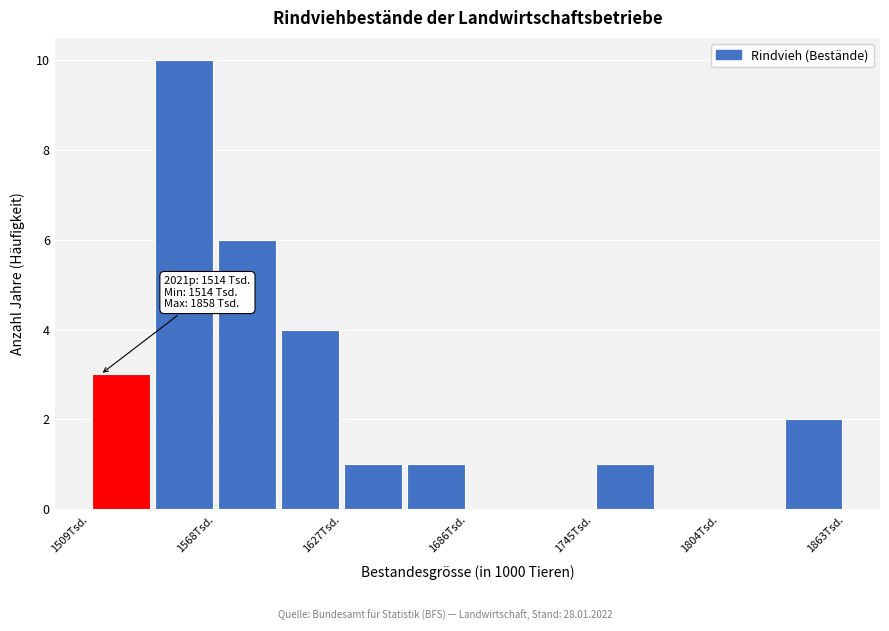

Read against the x-axis, roughly where is the centre of the tallest bar?

1550